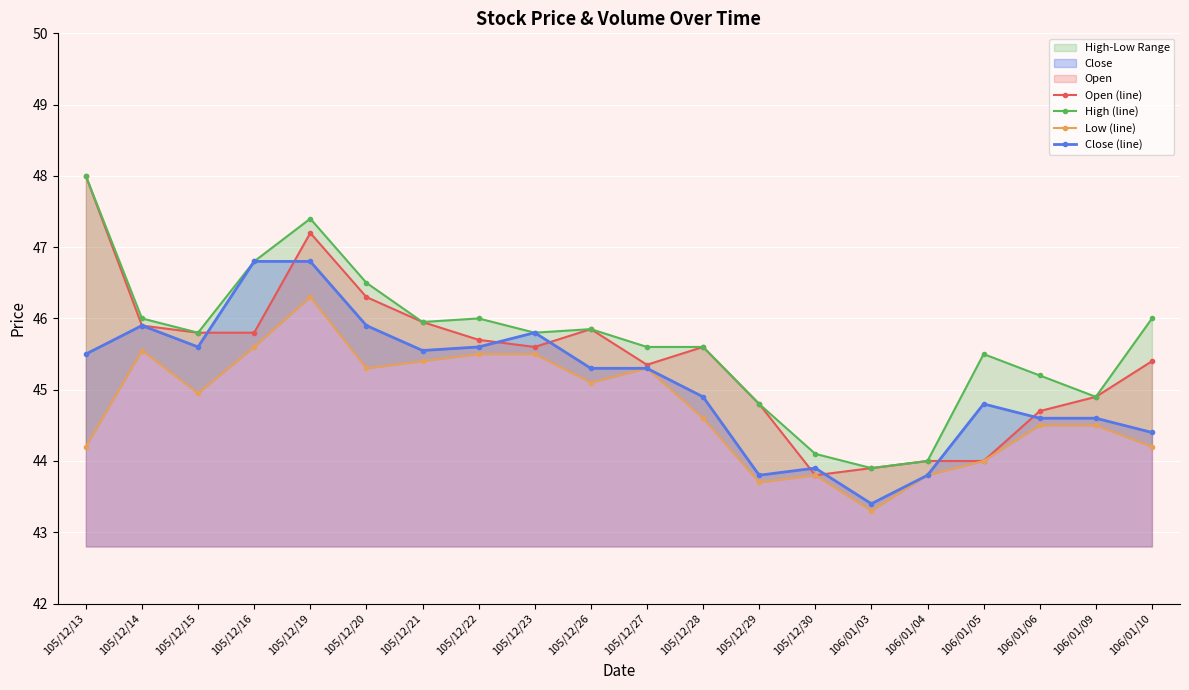

At which category does the chart reach its peak across all series?

105/12/13